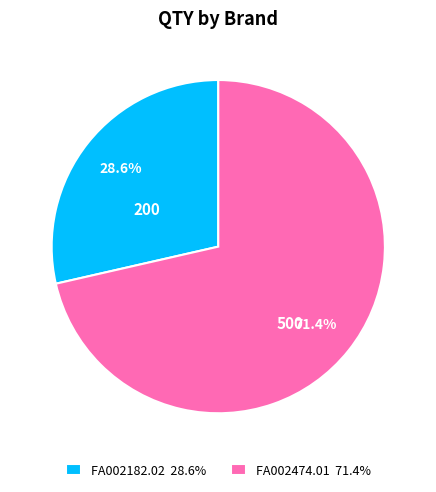

Is it true that FA002474.01 is 71% of the pie?

True